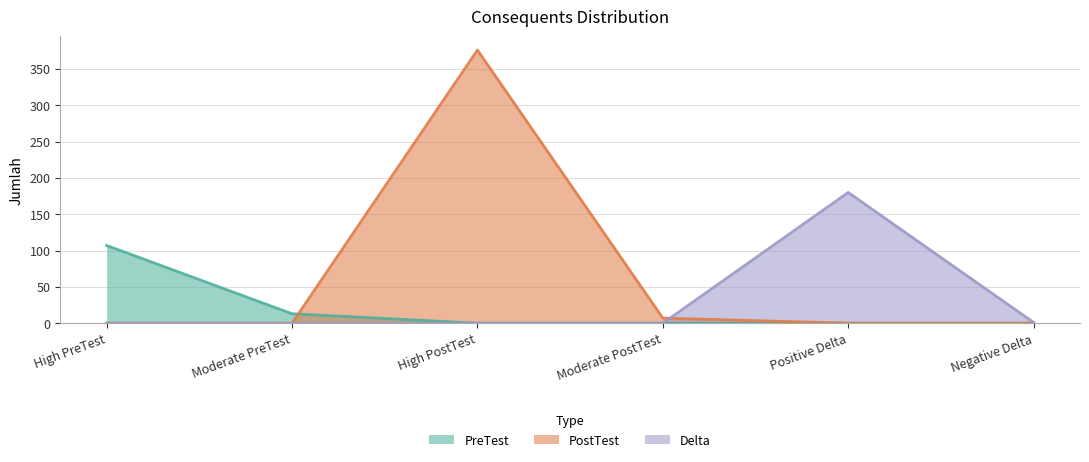

Reading left to right, list all the values displayed in this chart.

High PreTest: High PreTest=107	Moderate PreTest=13	High PostTest=0	Moderate PostTest=0	Positive Delta=0	Negative Delta=0
High PostTest: High PreTest=0	Moderate PreTest=0	High PostTest=376	Moderate PostTest=7	Positive Delta=0	Negative Delta=0
Positive Delta: High PreTest=0	Moderate PreTest=0	High PostTest=0	Moderate PostTest=0	Positive Delta=180	Negative Delta=1